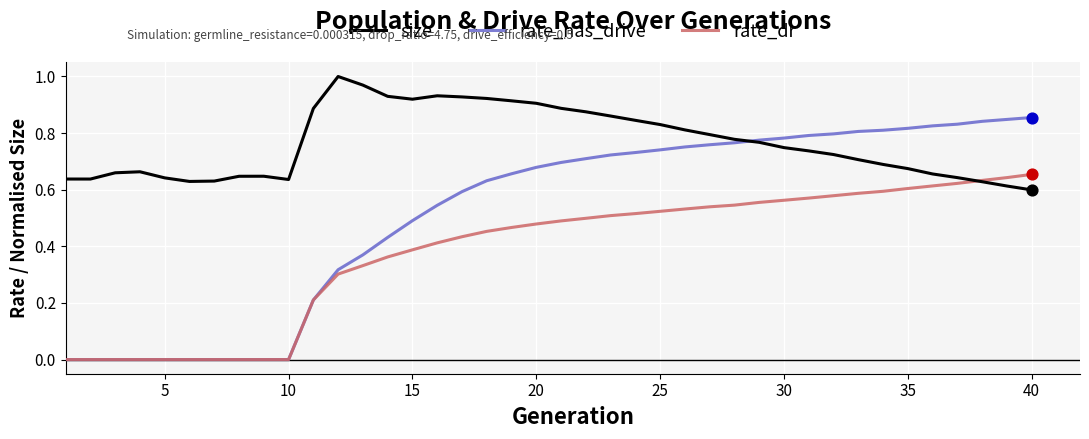

Which series has the largest range (max minus min)?

rate_has_drive